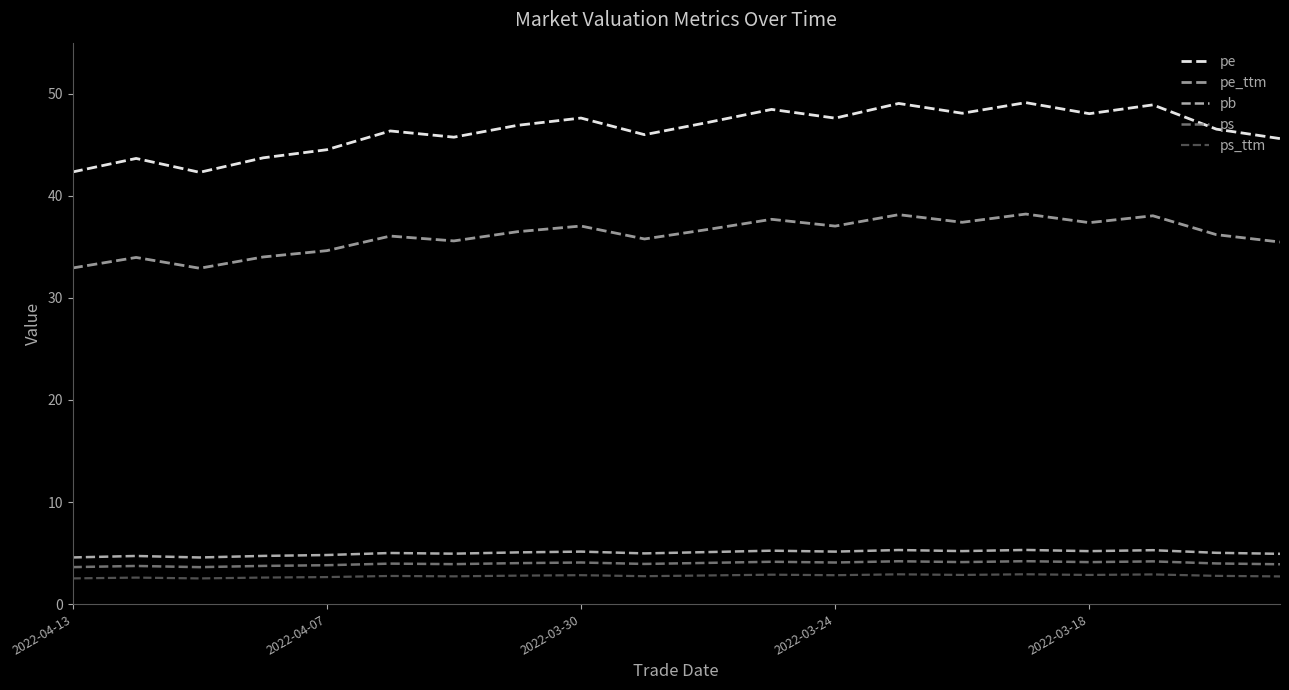

What is the greatest value displayed?

49.1